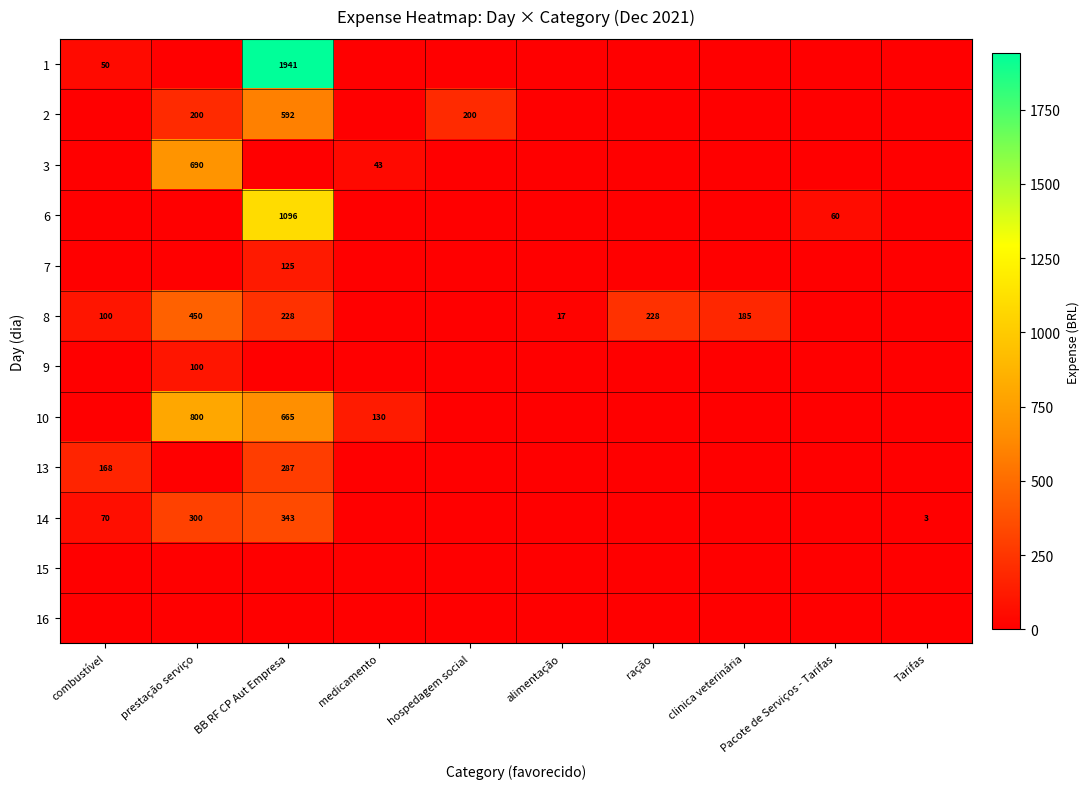

What is the spread (max minus min) of values at clinica veterinária?

185.0